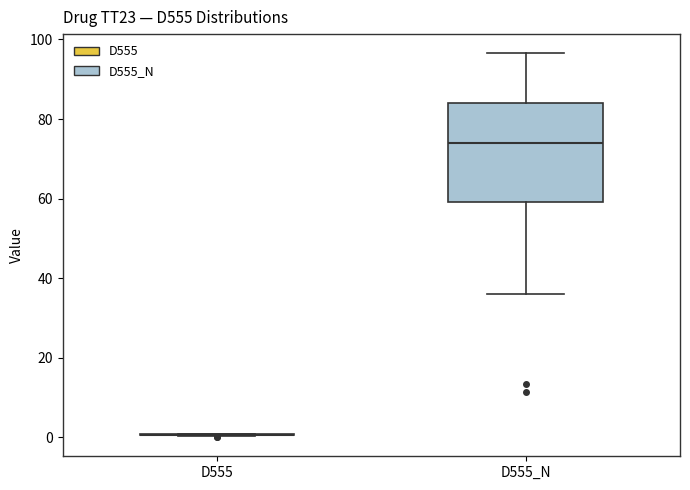

Which box is the tallest, from its lower edge to its upper edge?

D555_N